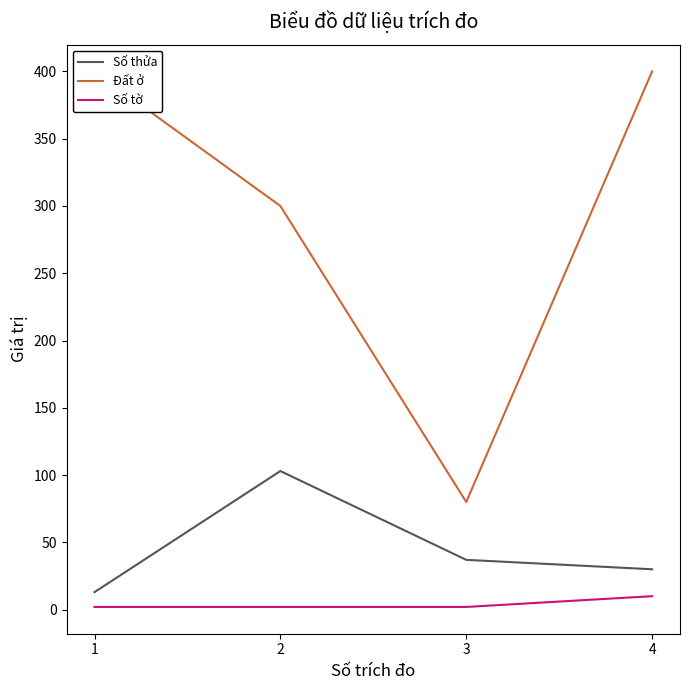

List the series in order of their peak value, highest first.

Đất ở, Số thửa, Số tờ